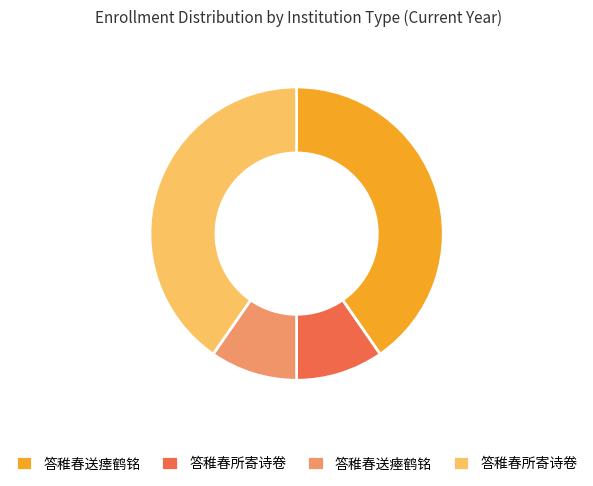

Does any single category account for the majority?

No